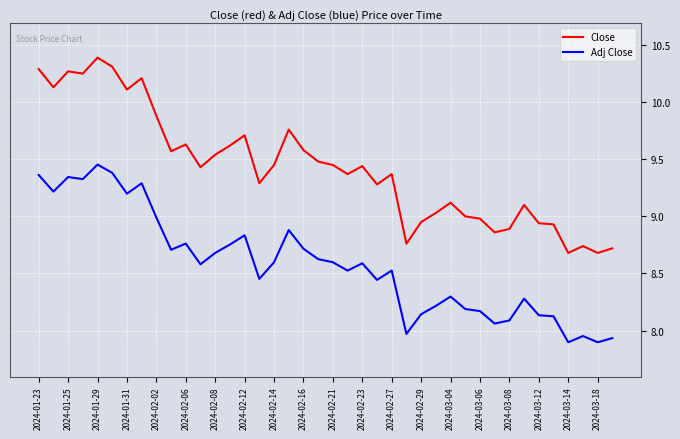

What are all the series names shown in the legend?

Close, Adj Close